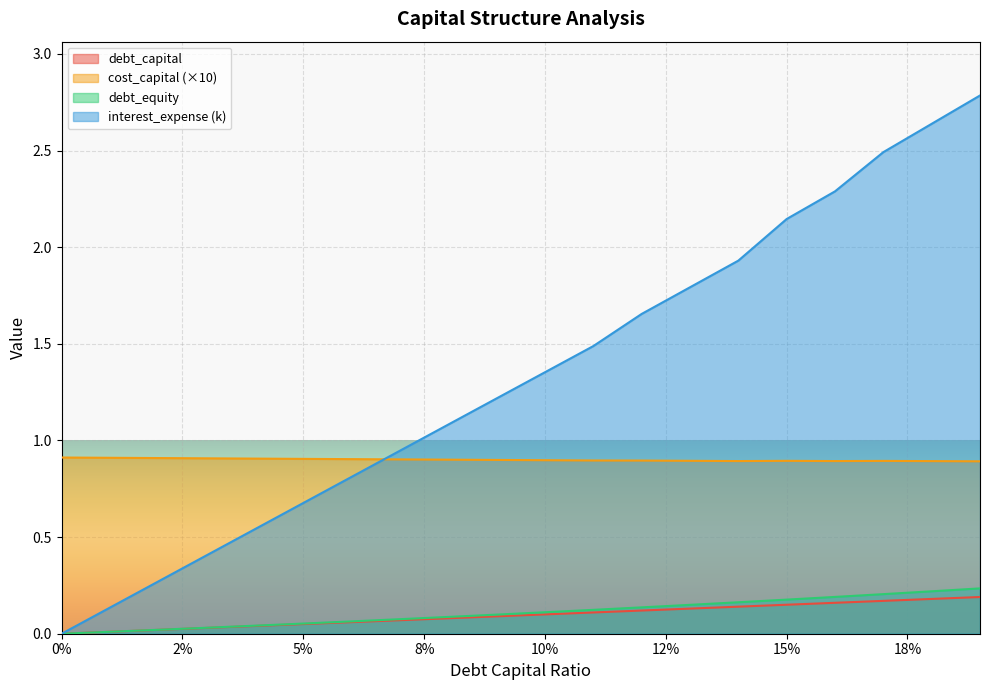

At how many categories does at least one series exceed 0?

20